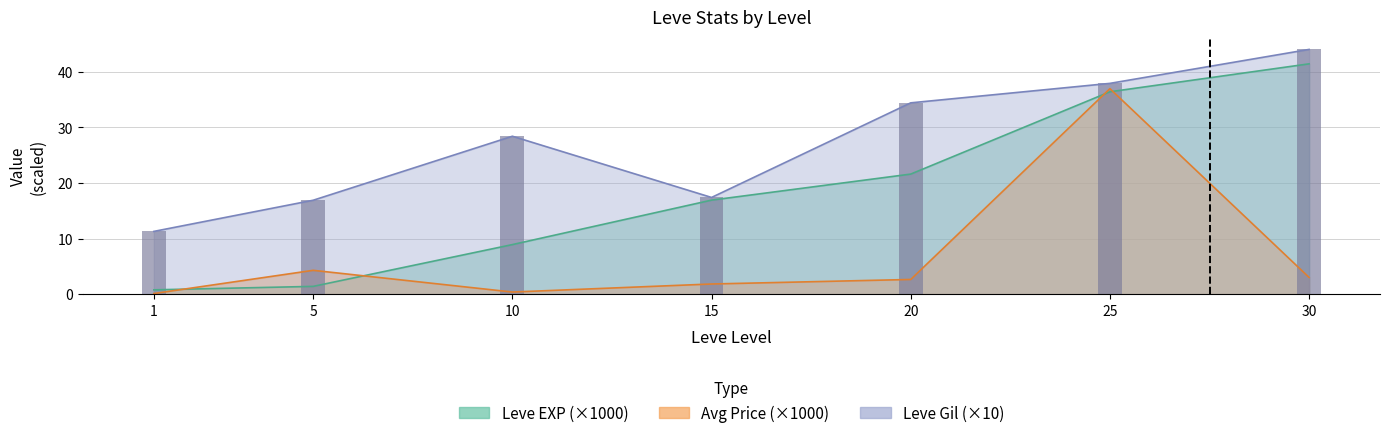

At how many categories does at least one series exceed 19?

4